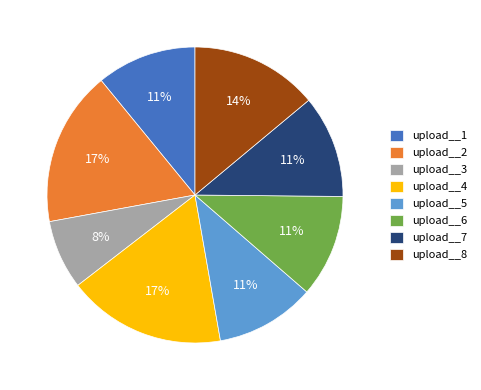

To the nearest percent, what is the average slice percentage?

12%